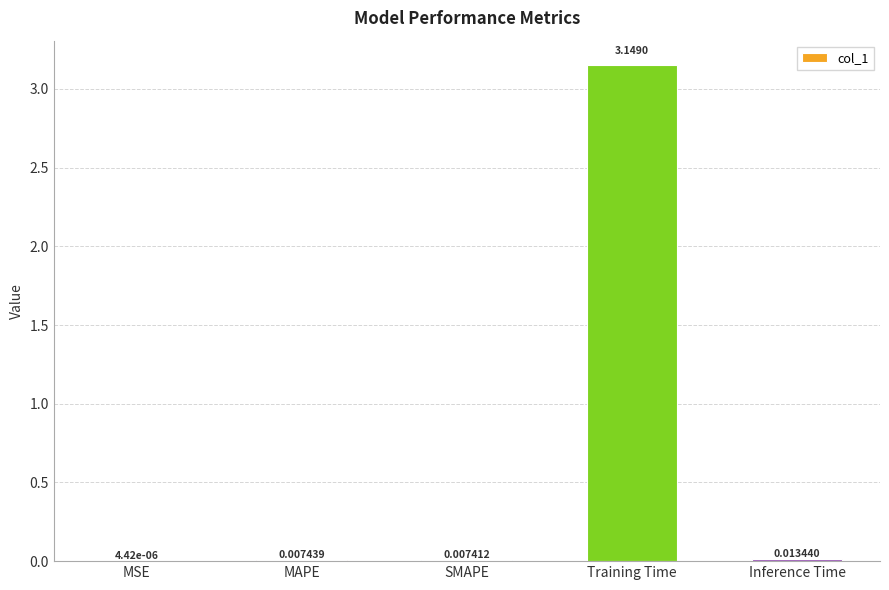

At which category does the chart reach its peak across all series?

Training Time